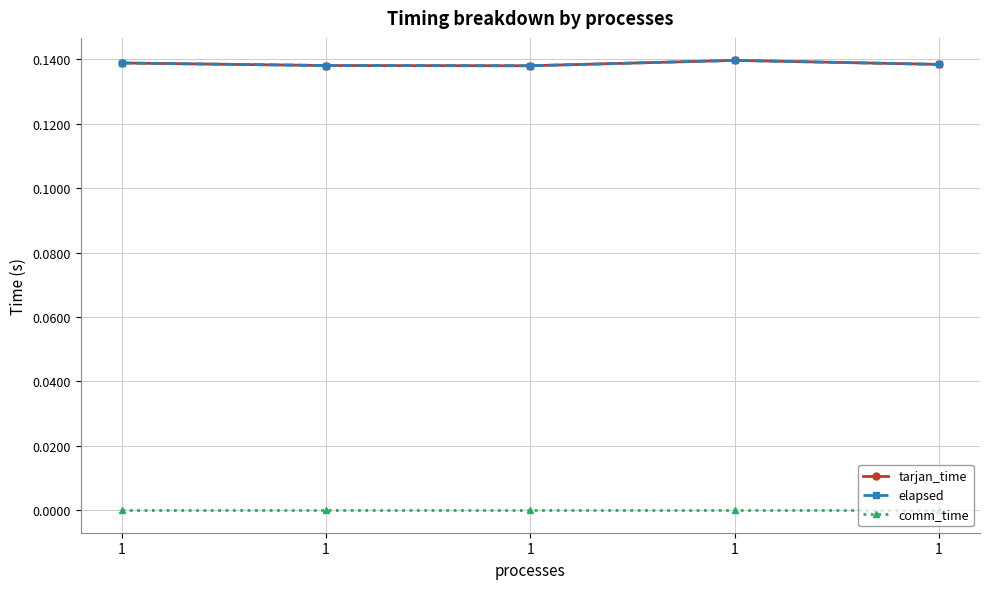

True or false: tarjan_time and comm_time intersect in this chart.

False